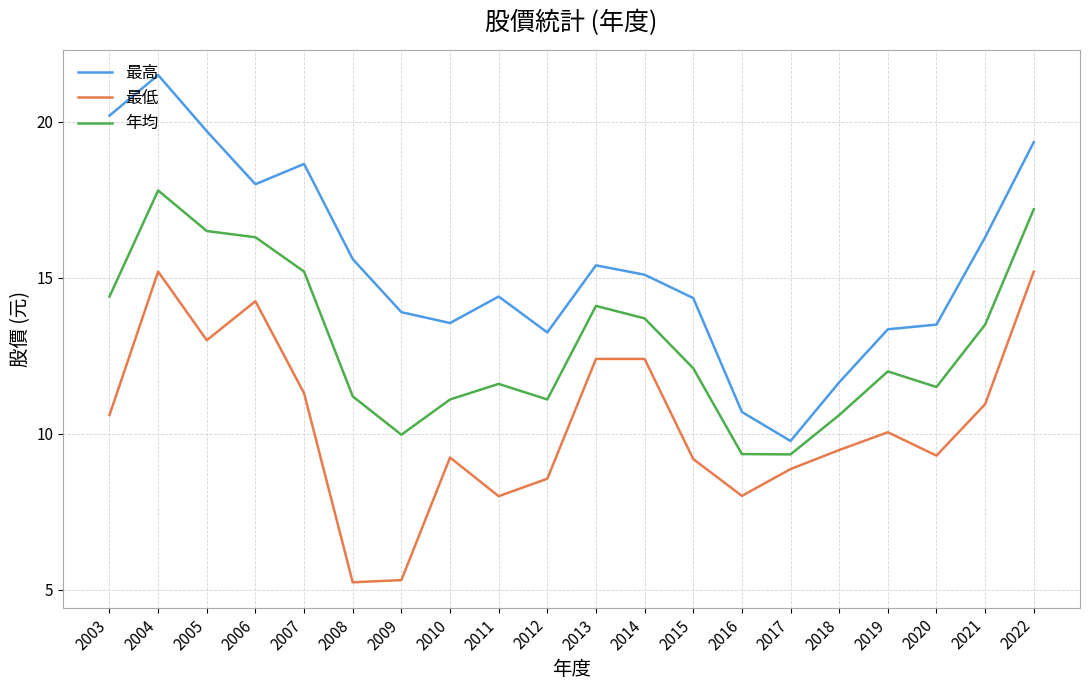

What is the average value of the 最低 series?

10.3